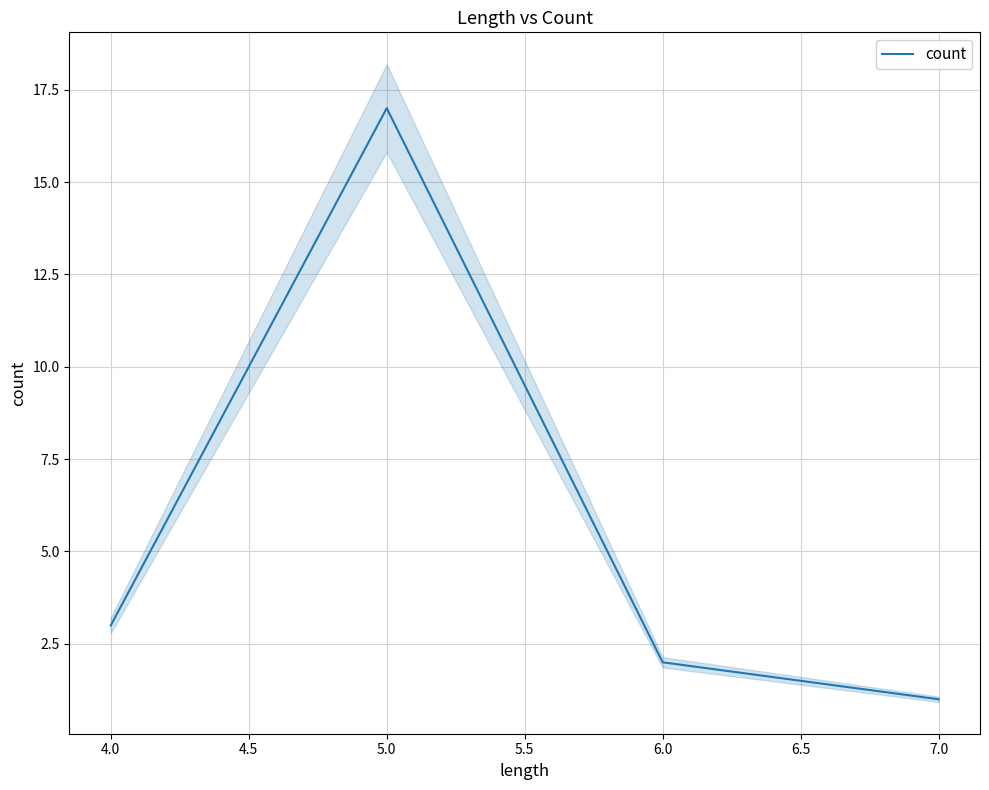

True or false: count has a value of 3 at 4.0.

True